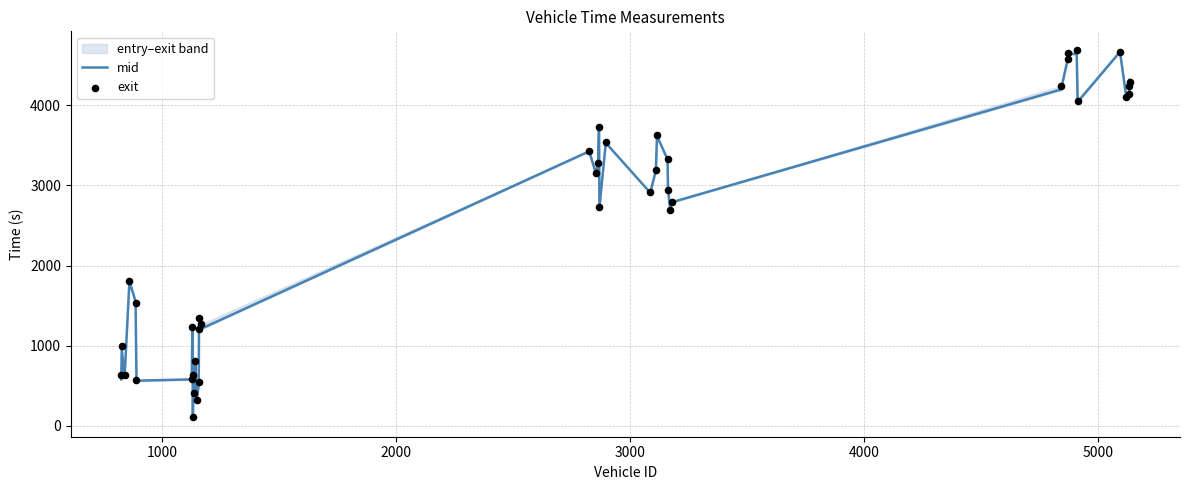

What is the highest value of the mid series?

4666.5